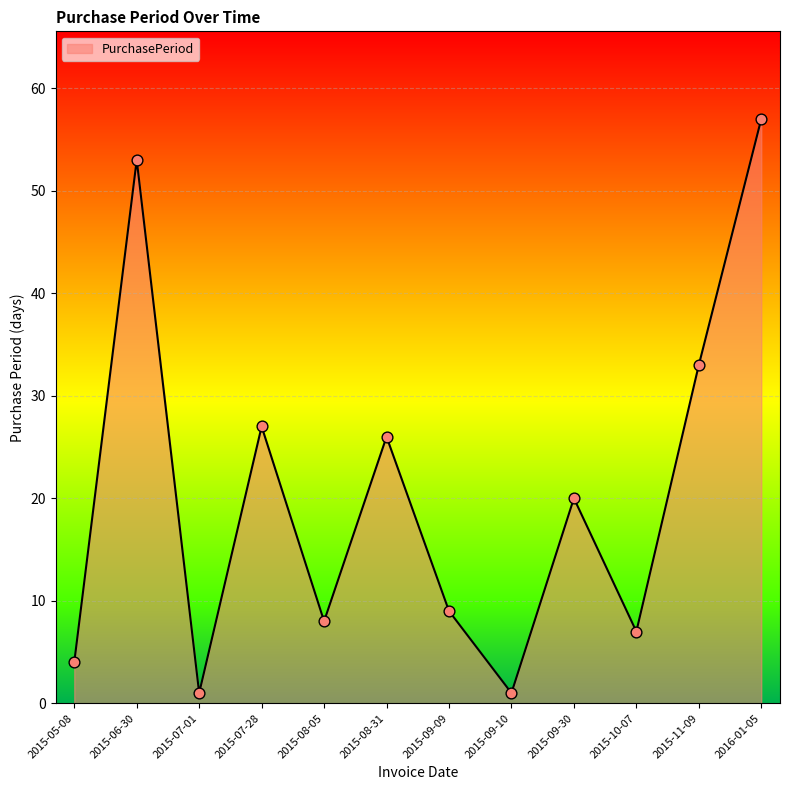

Which has a higher value, 2015-08-05 or 2015-09-30?

2015-09-30